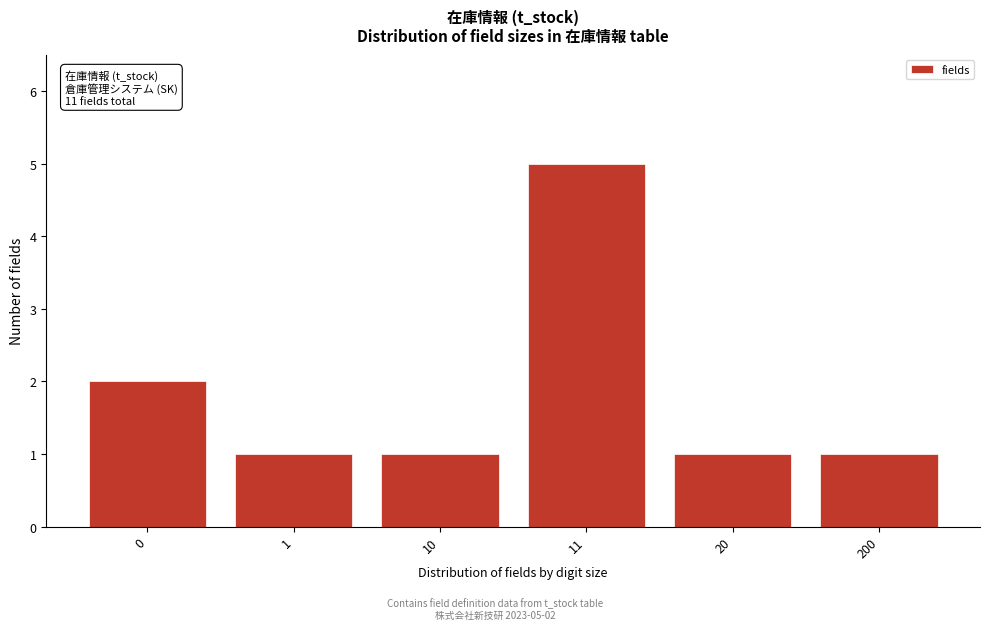

Reading left to right, transcribe all the data shown in this chart.

2	1	1	5	1	1